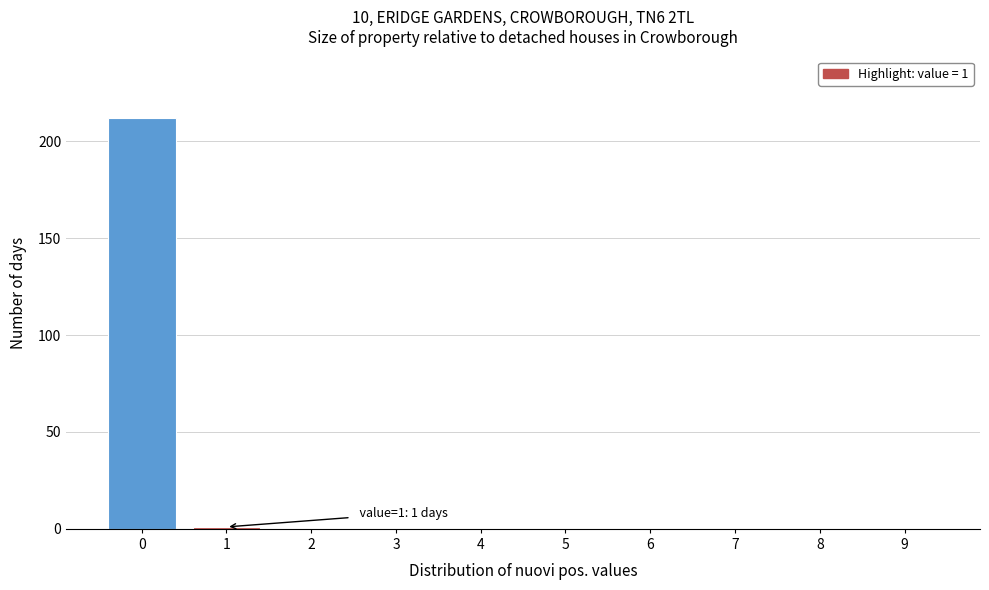

Reading right to left, extract all data points from this chart.

9=0	8=0	7=0	6=0	5=0	4=0	3=0	2=0	1=1	0=212